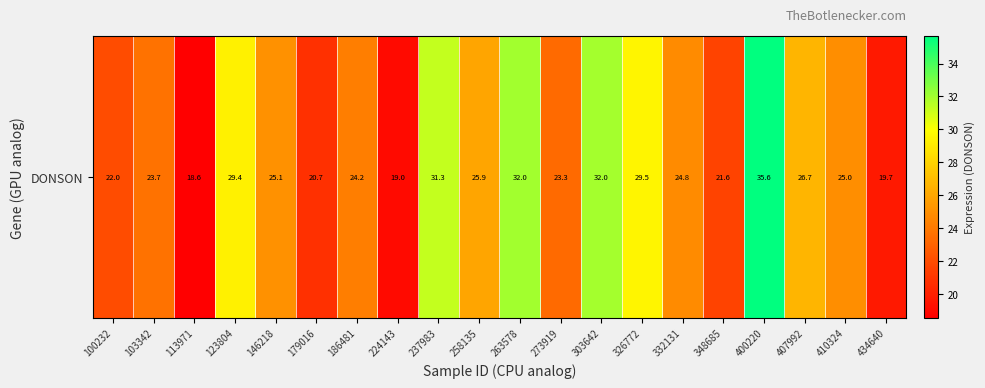

What is the smallest value displayed?

18.6